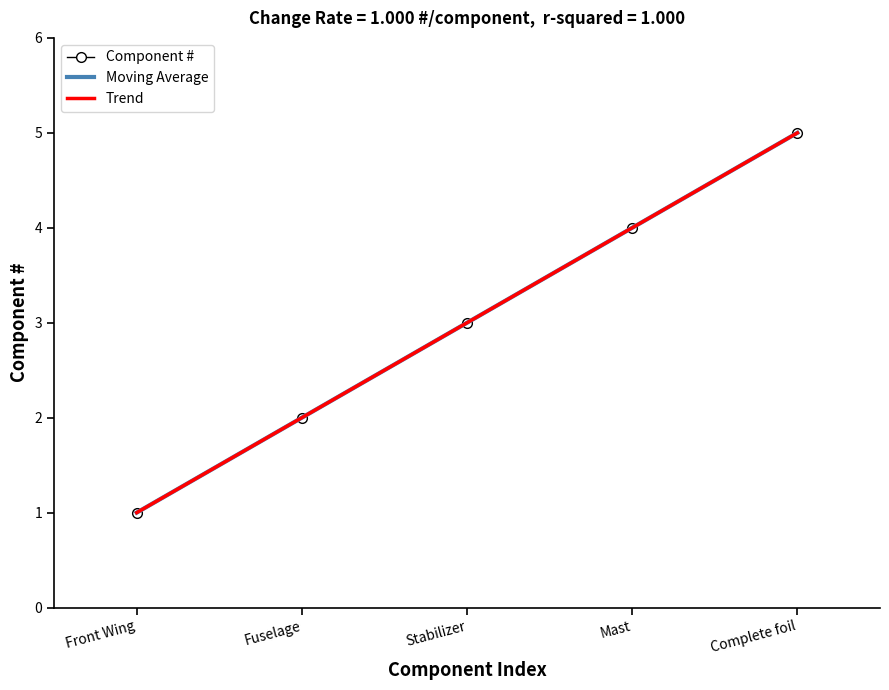

Reading right to left, transcribe all the data shown in this chart.

Component #: 5.0	4.0	3.0	2.0	1.0
Moving Average: 5.0	4.0	3.0	2.0	1.0
Trend: 5.0	4.0	3.0	2.0	1.0